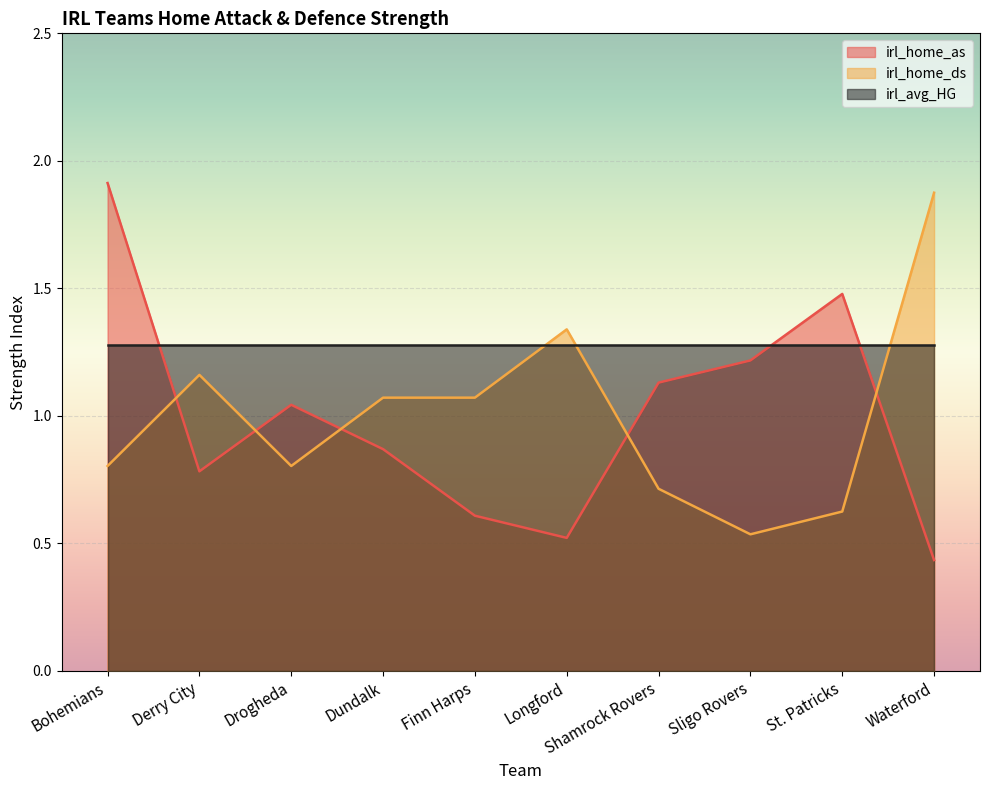

At which category is the sum across all series the highest?

Bohemians